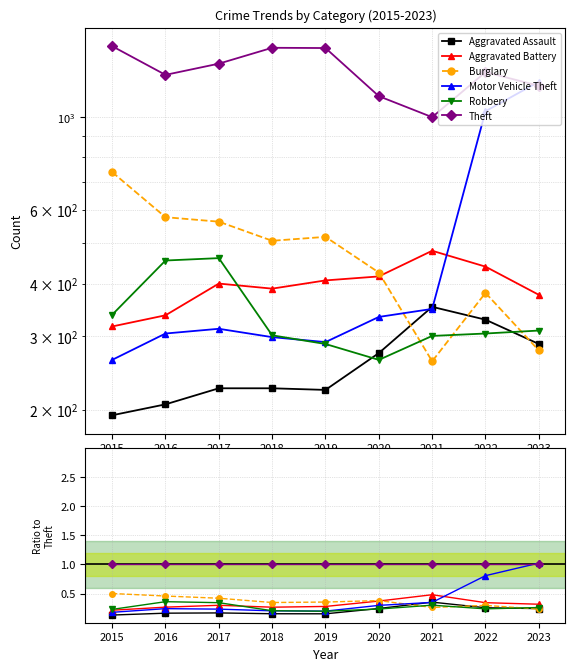

Does the chart have visible grid lines?

Yes